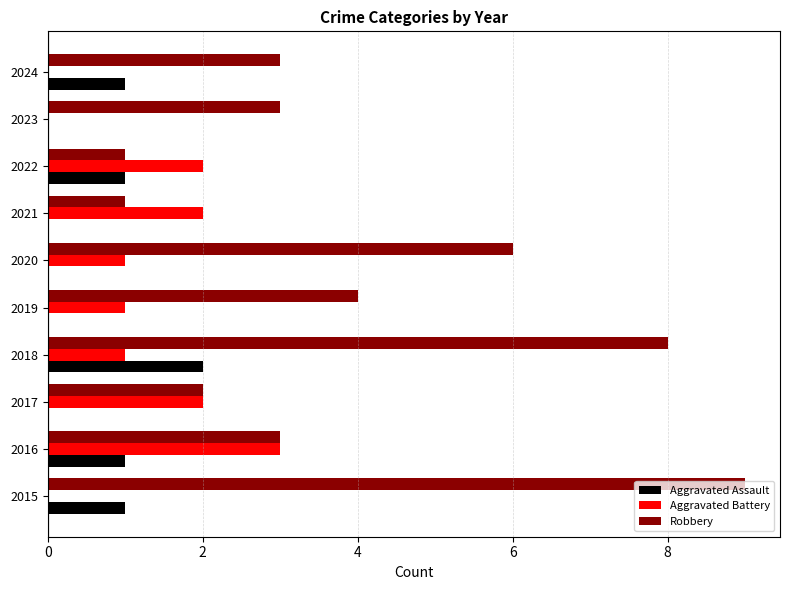

Count the number of data series in this chart.

3